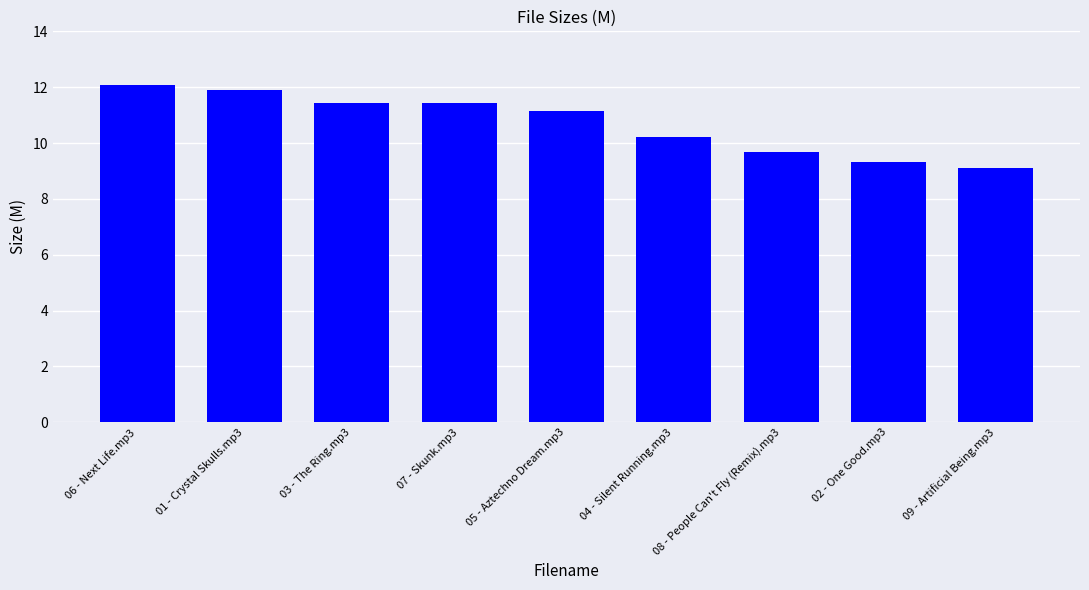

Are the bars grouped side by side (vs. stacked)?

No